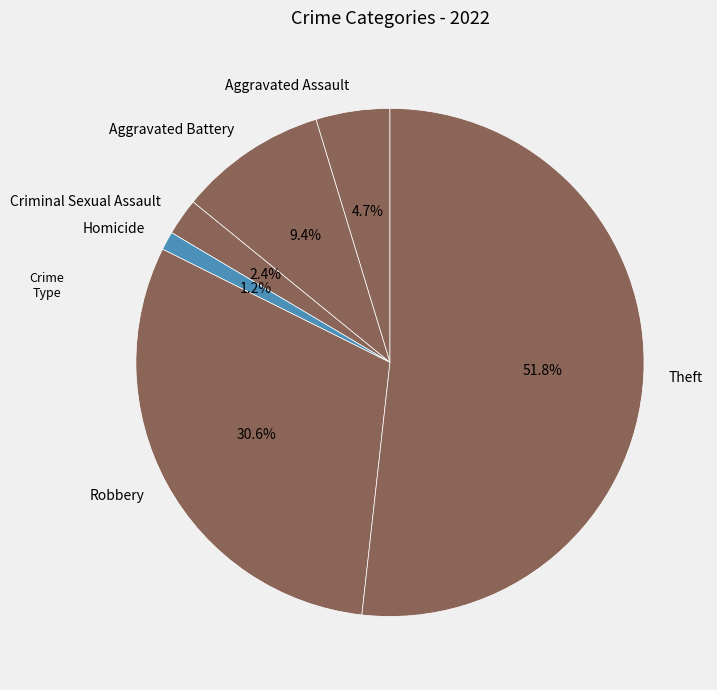

How much of the chart is everything except Homicide?

98.8%